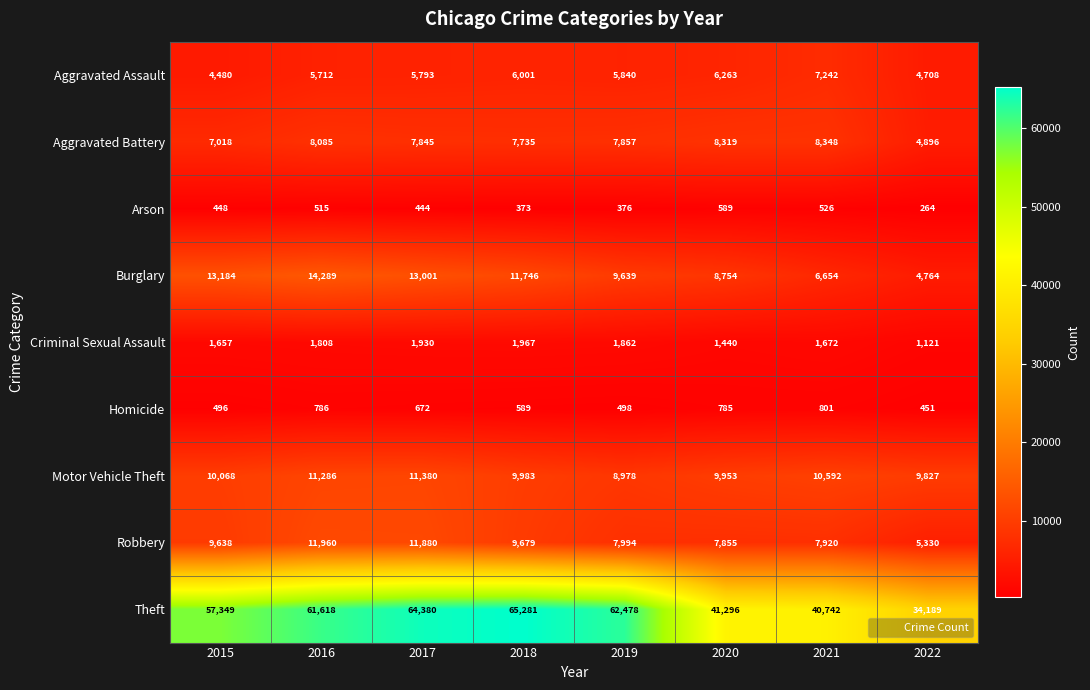

List the series in order of their peak value, lowest first.

Arson, Homicide, Criminal Sexual Assault, Aggravated Assault, Aggravated Battery, Motor Vehicle Theft, Robbery, Burglary, Theft